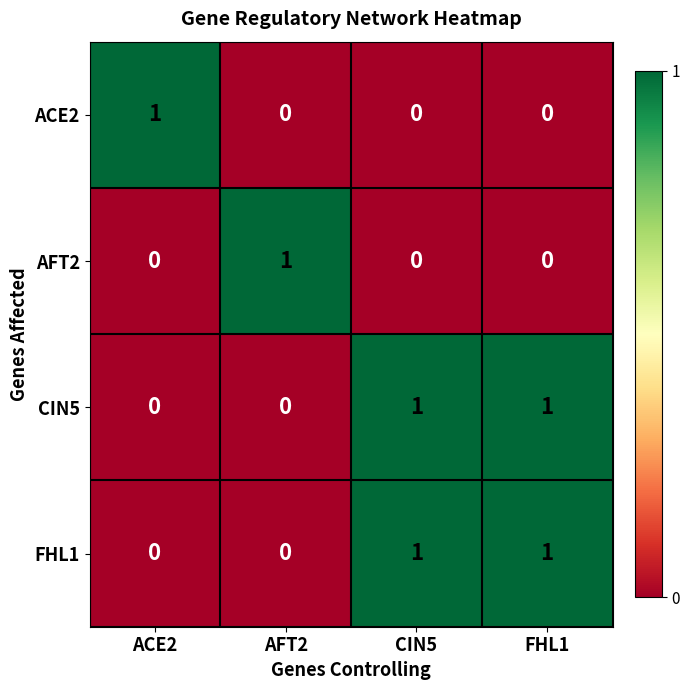

Reading right to left, transcribe all the data shown in this chart.

ACE2: 0	0	0	1
AFT2: 0	0	1	0
CIN5: 1	1	0	0
FHL1: 1	1	0	0